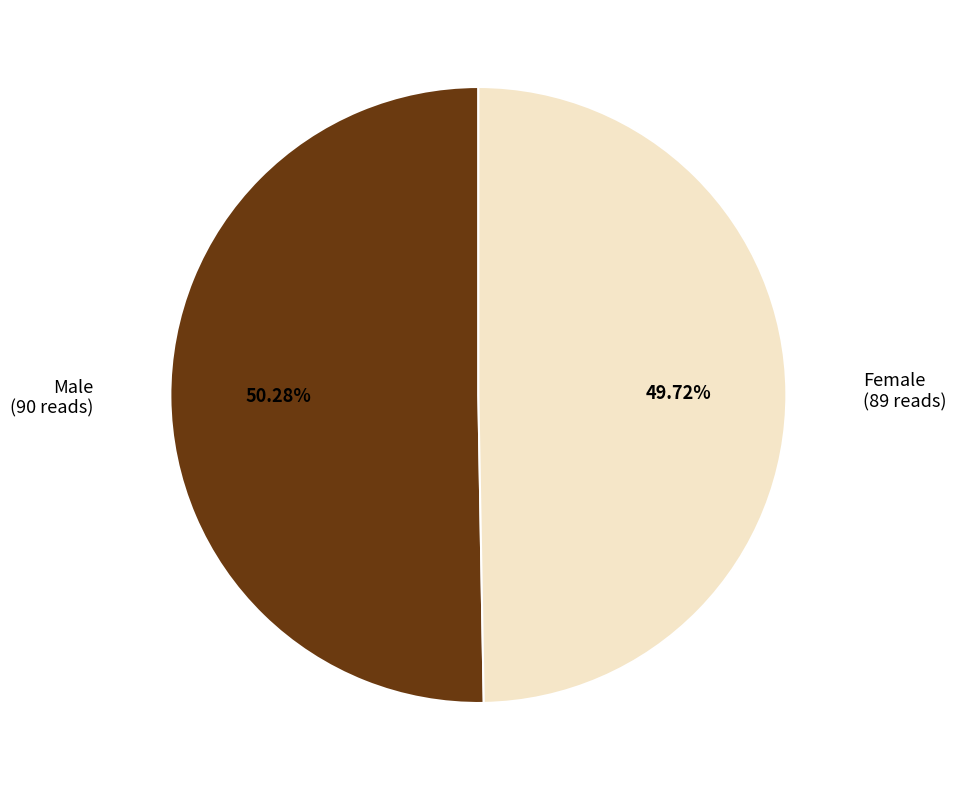

How many slices are in this pie chart?

2